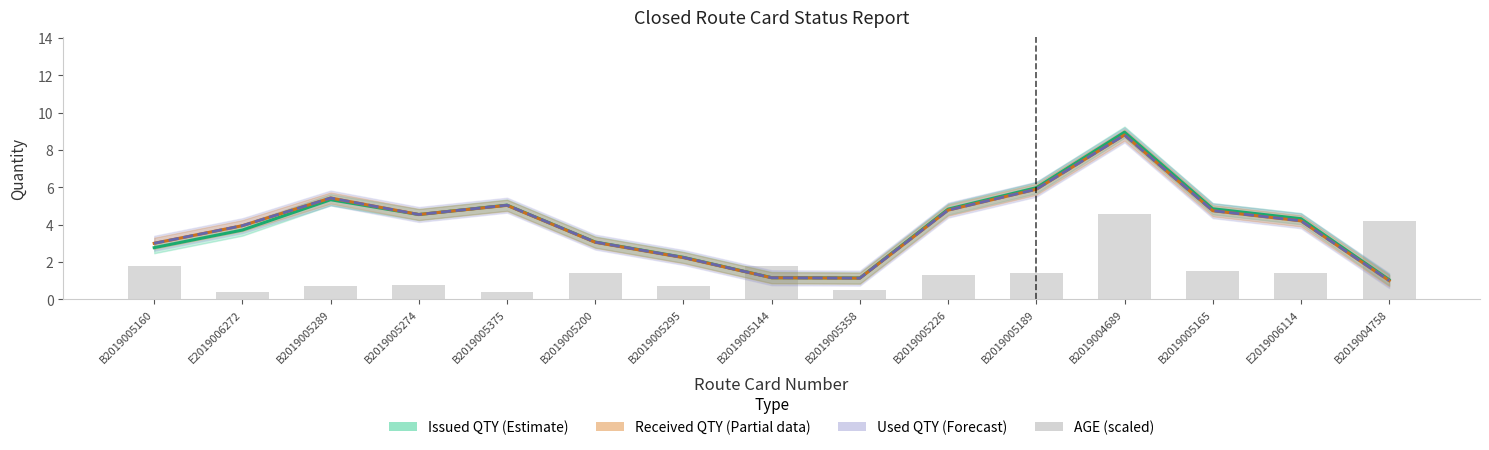

How many categories are shown in the chart?

15